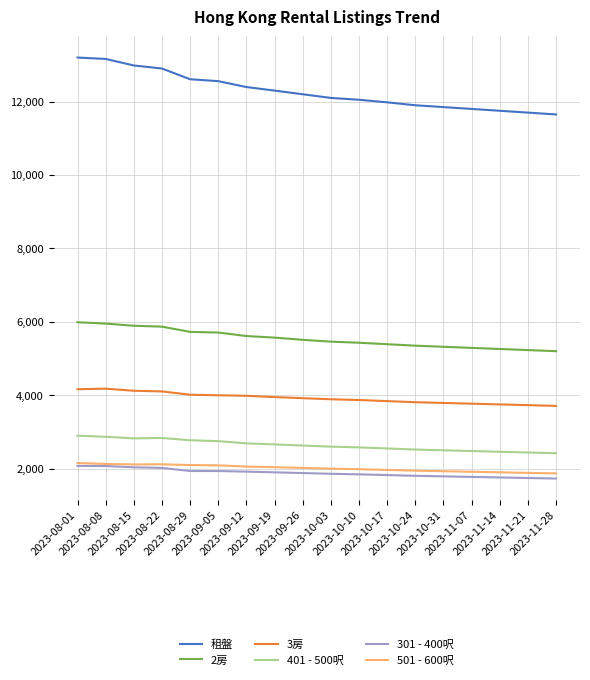

What is the greatest value displayed?

13200